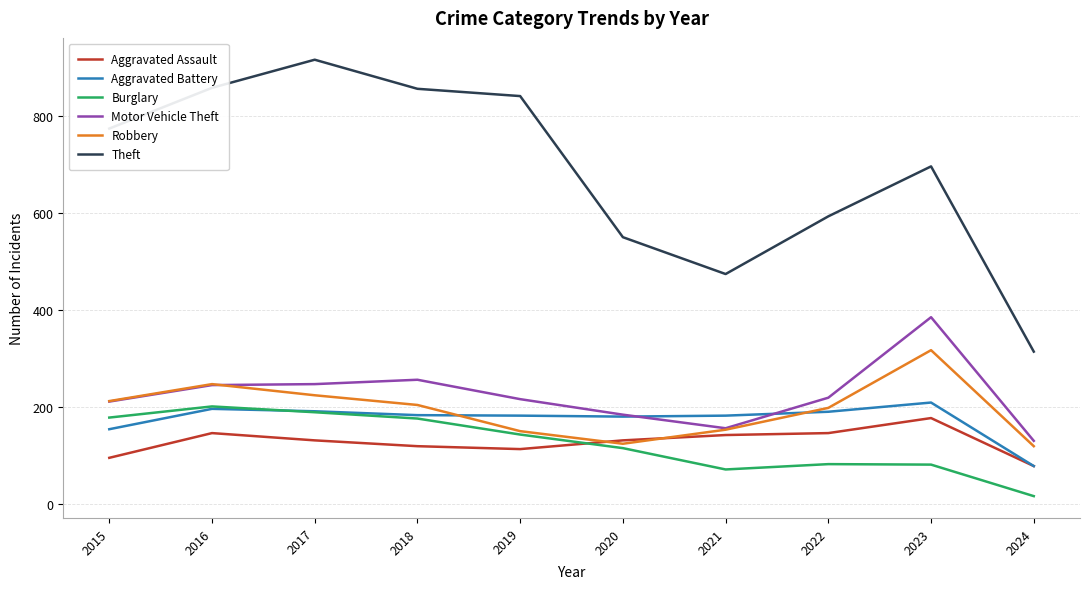

The value of Aggravated Battery at 2022 is 190. True or false?

True